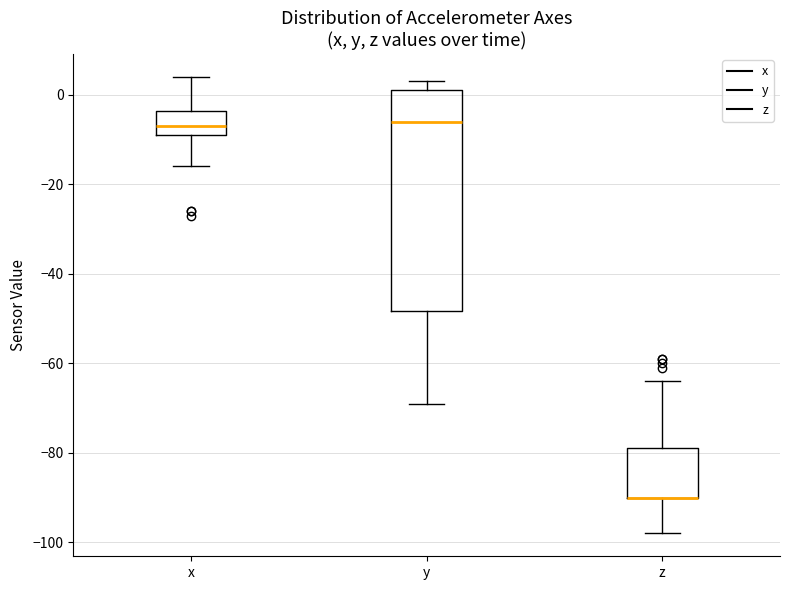

Reading left to right, read every box against the y-axis: the position of its median line, the range the box covers, and the ends of its whiskers. The values are not printed on the chart, so give them approximately, as read against the axis.

x: median -6, box -8 to -4, whiskers -16 to 4
y: median -6, box -48 to 2, whiskers -68 to 4
z: median -90 (drawn on the box's lower edge), box -90 to -78, whiskers -98 to -64